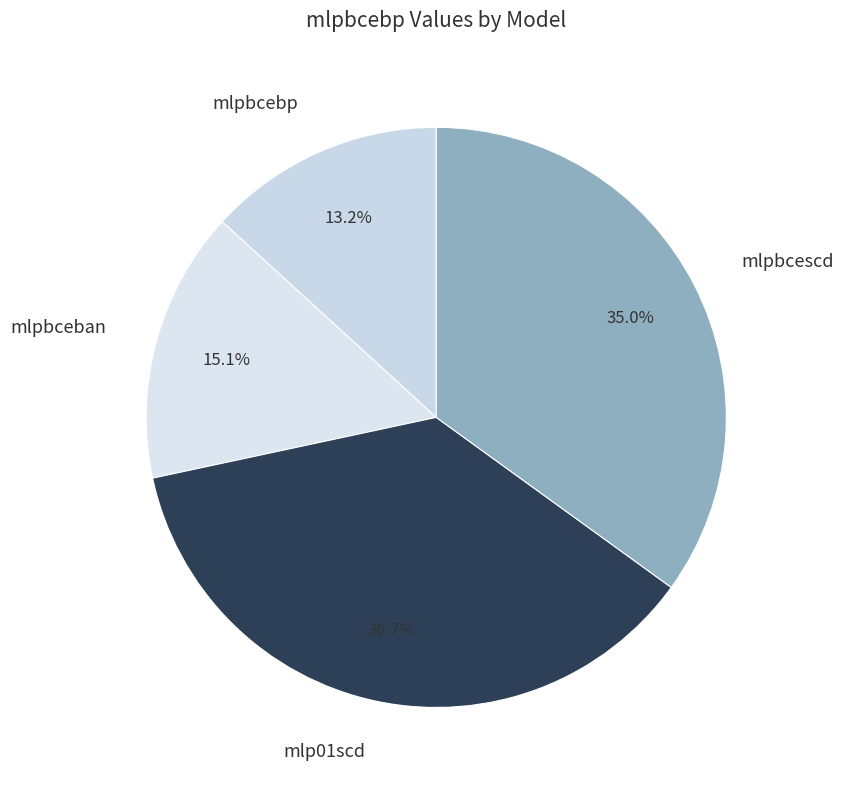

To the nearest percent, what portion does mlpbceban represent?

15%